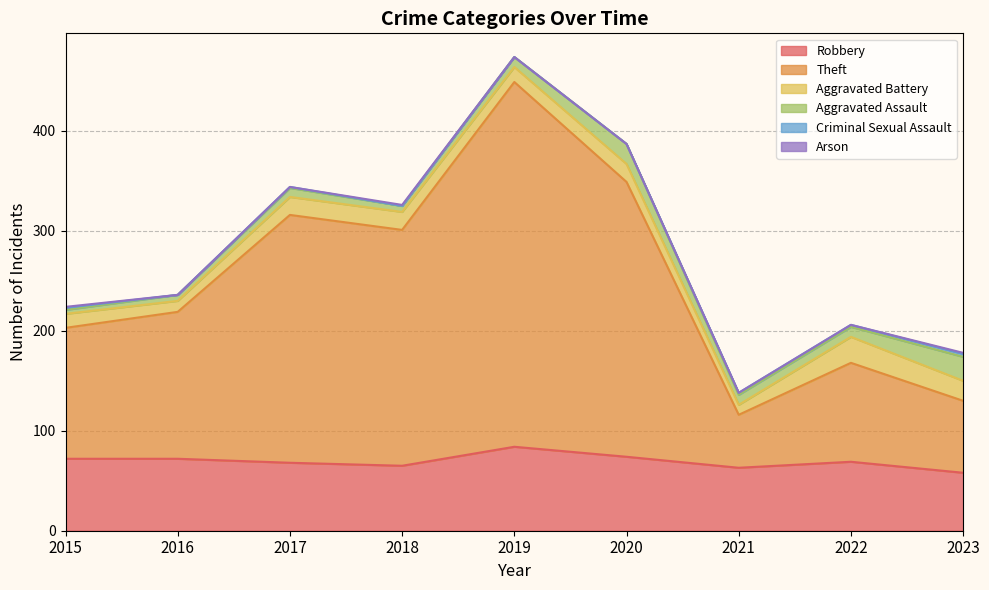

Does the chart have visible grid lines?

Yes